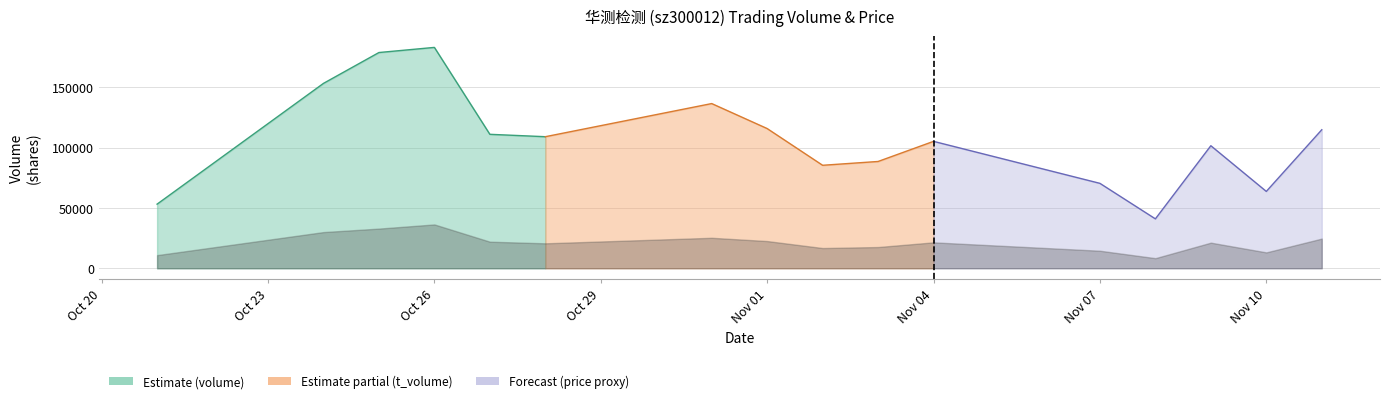

The price series shows 13.0 at 2022-10-25. True or false?

False